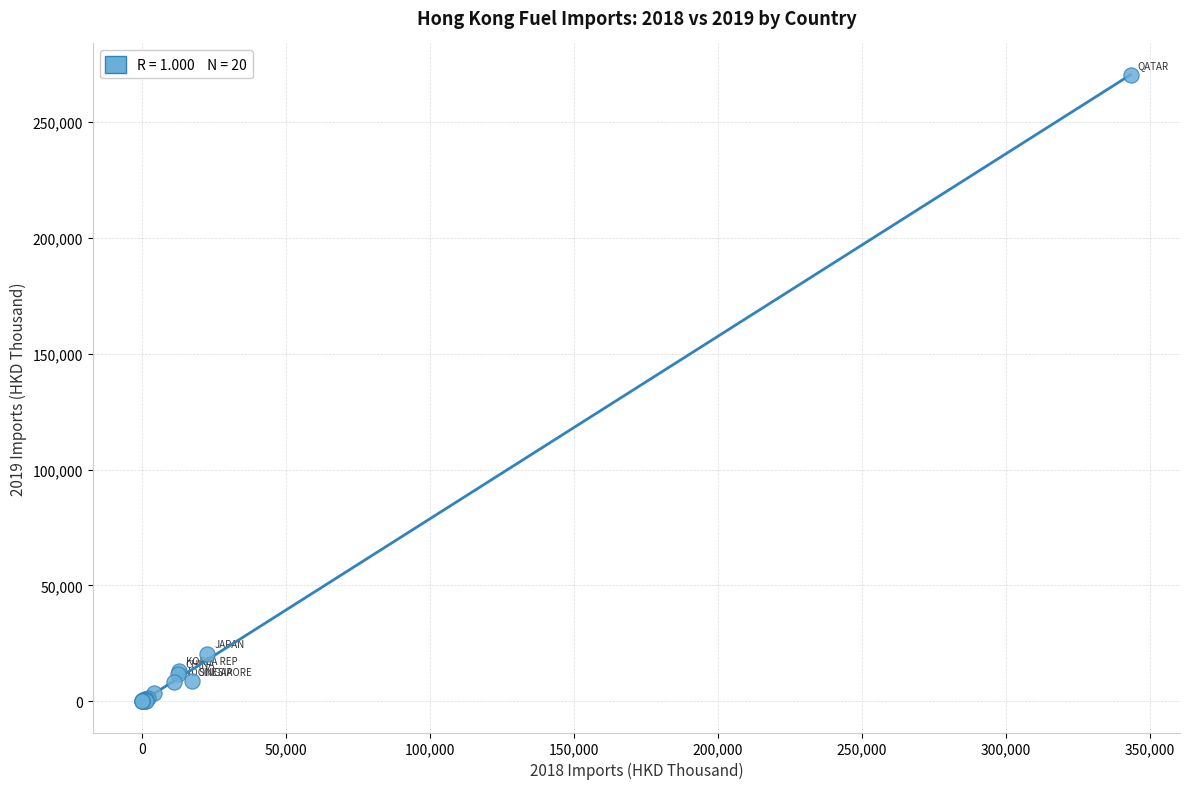

What Y value in the scatter plot is closest to 135181?

20250.1